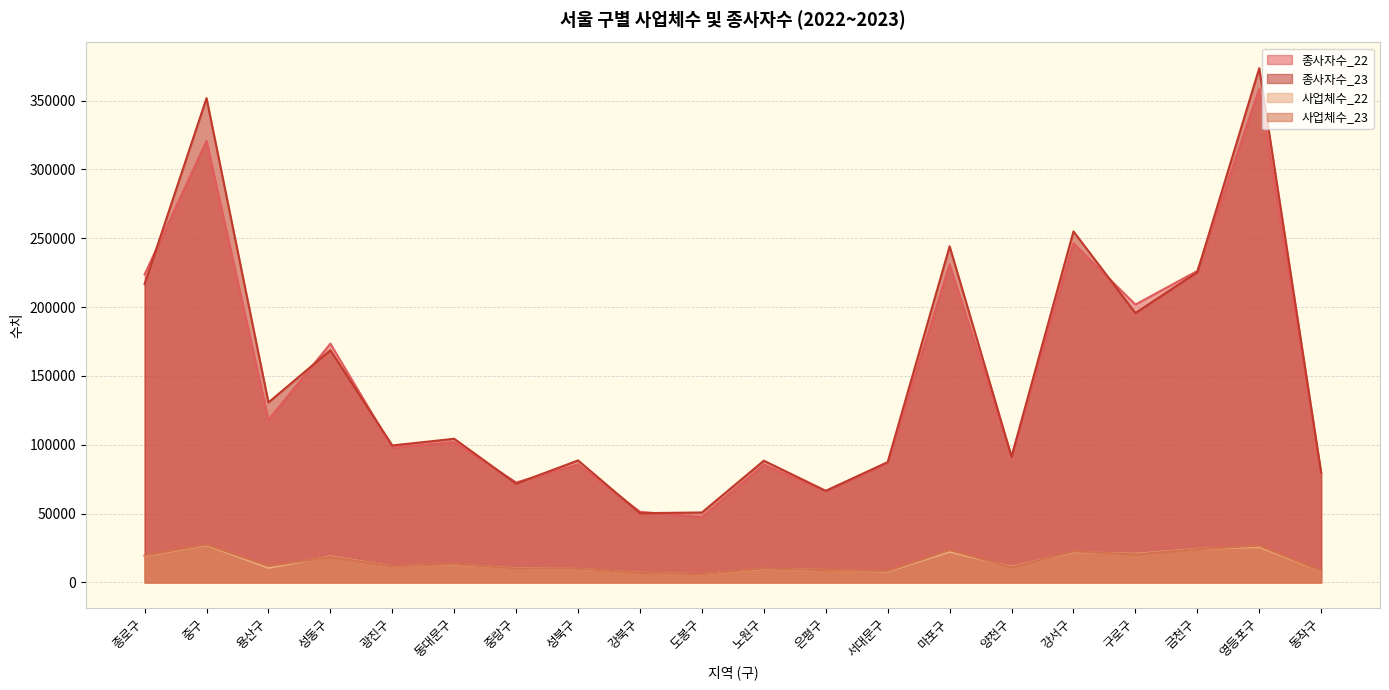

What are all the series names shown in the legend?

종사자수_22, 종사자수_23, 사업체수_22, 사업체수_23